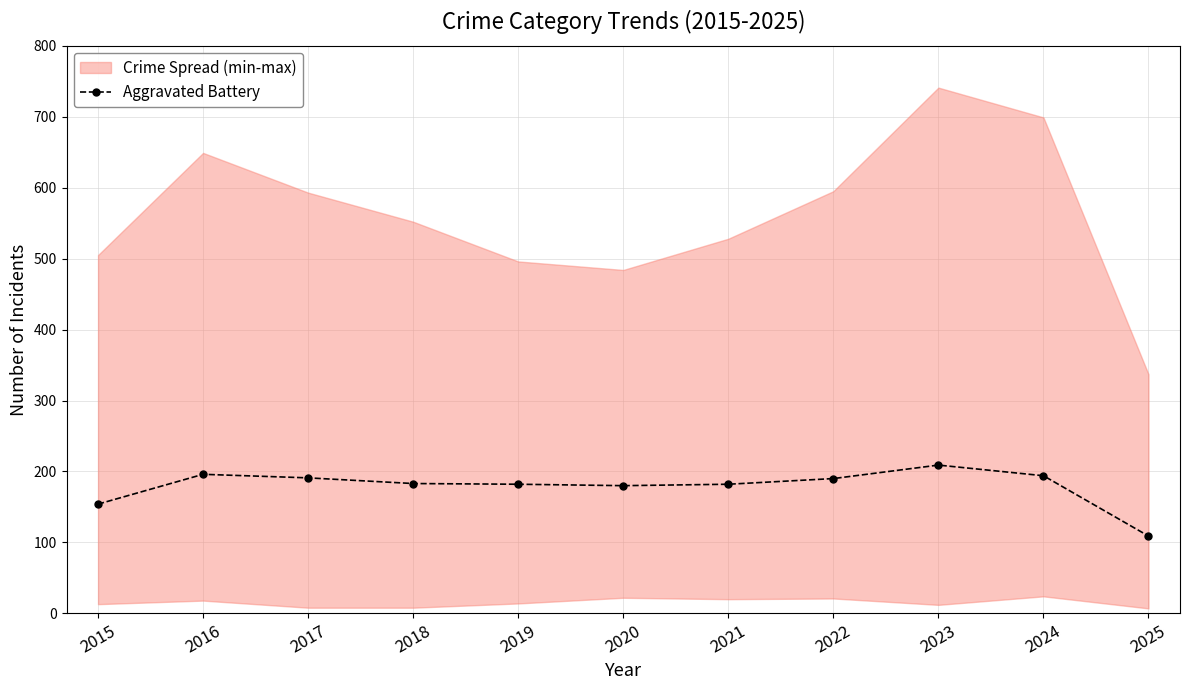

How many lines are shown in the chart?

1